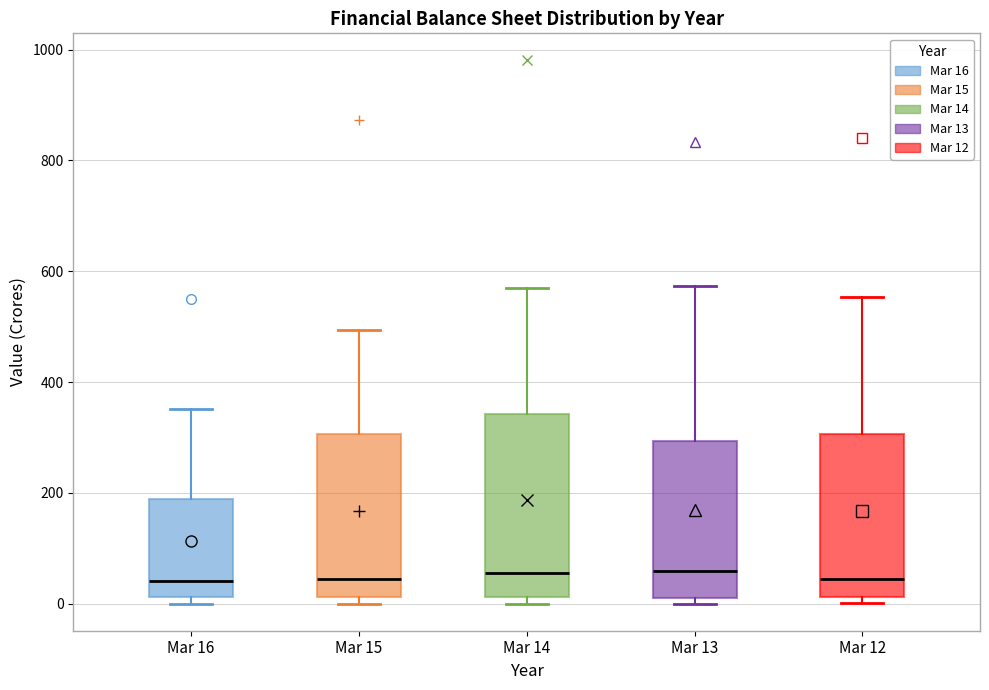

Reading left to right, read every box against the y-axis: the position of its median line, the range the box covers, and the ends of its whiskers. The values are not printed on the chart, so give them approximately, as read against the axis.

Mar 16: median 40, box 20 to 180, whiskers 0 to 360
Mar 15: median 40, box 20 to 300, whiskers 0 to 500
Mar 14: median 60, box 20 to 340, whiskers 0 to 580
Mar 13: median 60, box 20 to 300, whiskers 0 to 580
Mar 12: median 40, box 20 to 300, whiskers 0 to 560